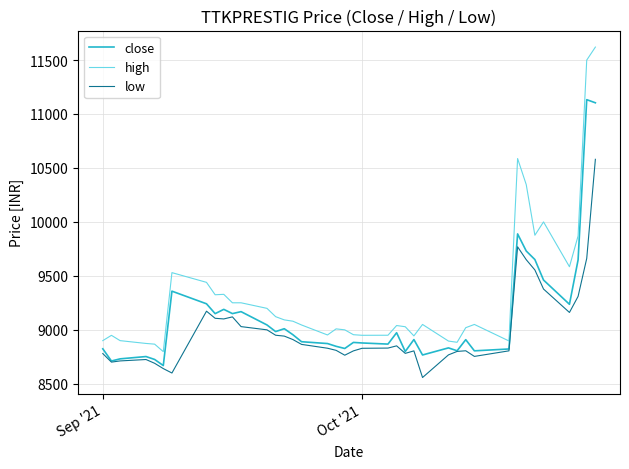

Which series has the largest total across all categories?

high